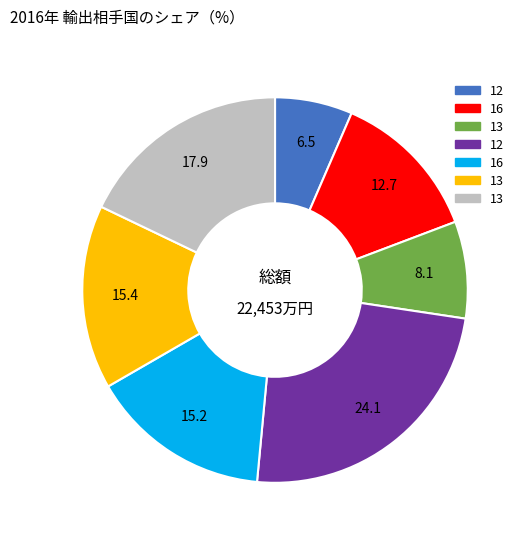

Does any single category account for the majority?

No